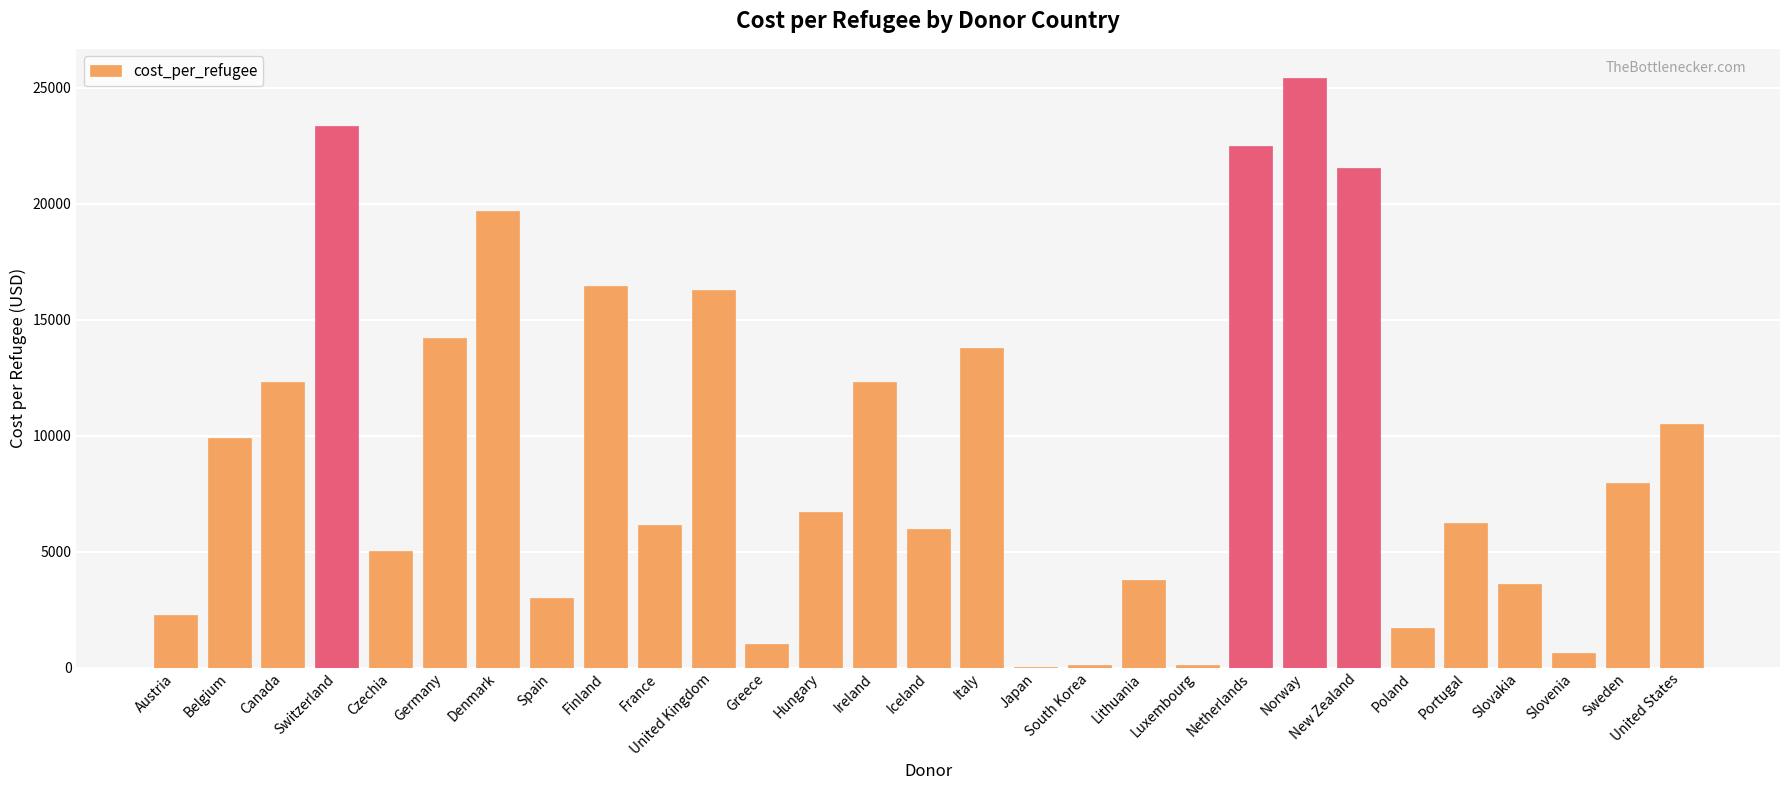

Read the value at Austria.

2255.9